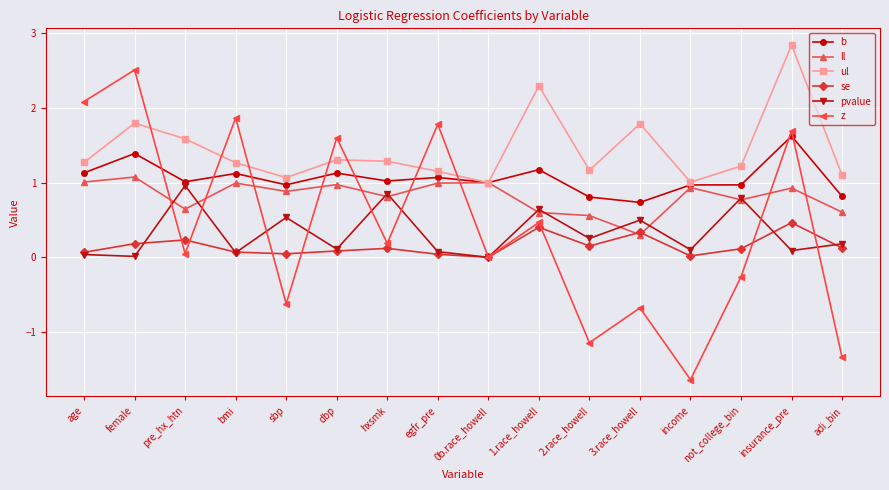

Which series has the widest spread of values?

z